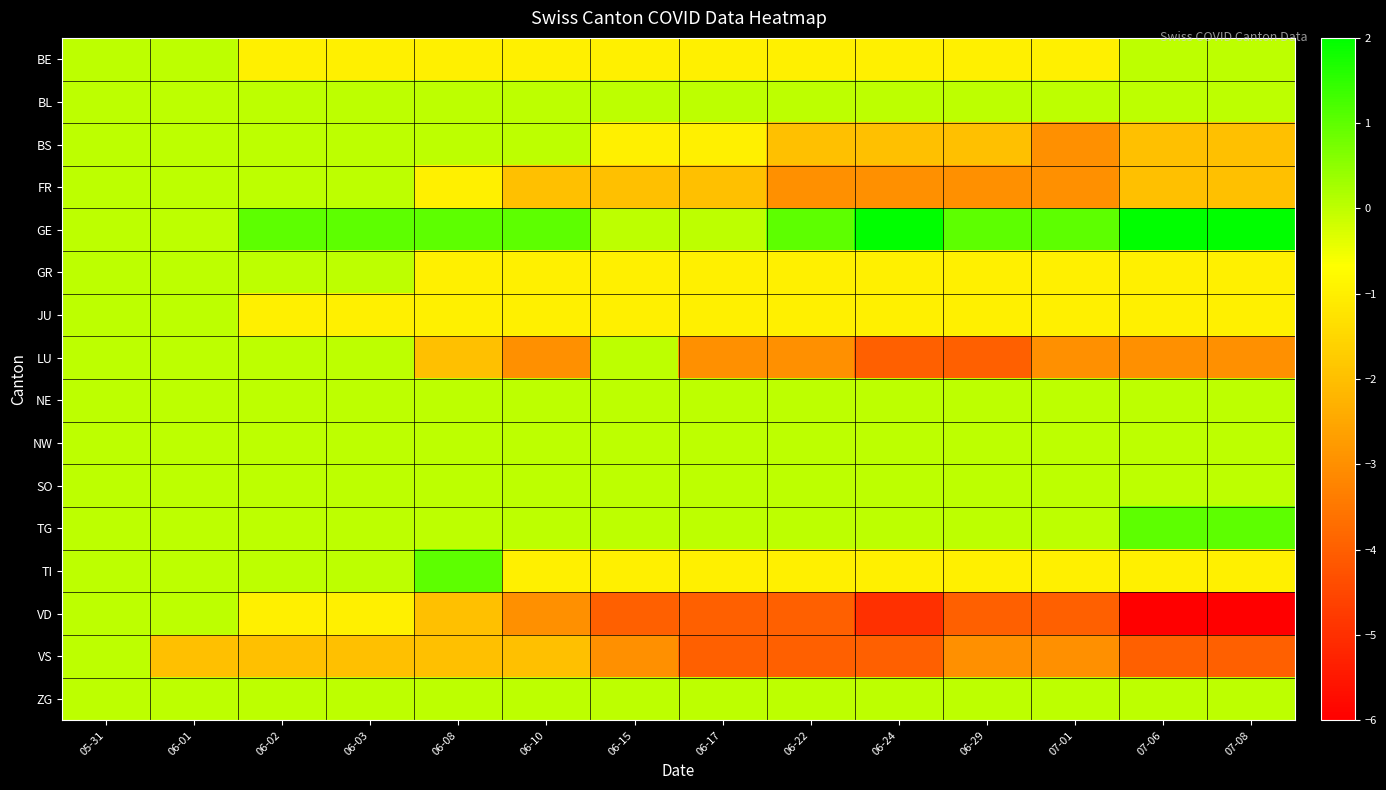

Rank the series at 05-31 from highest to lowest value.

BE, BL, BS, FR, GE, GR, JU, LU, NE, NW, SO, TG, TI, VD, VS, ZG